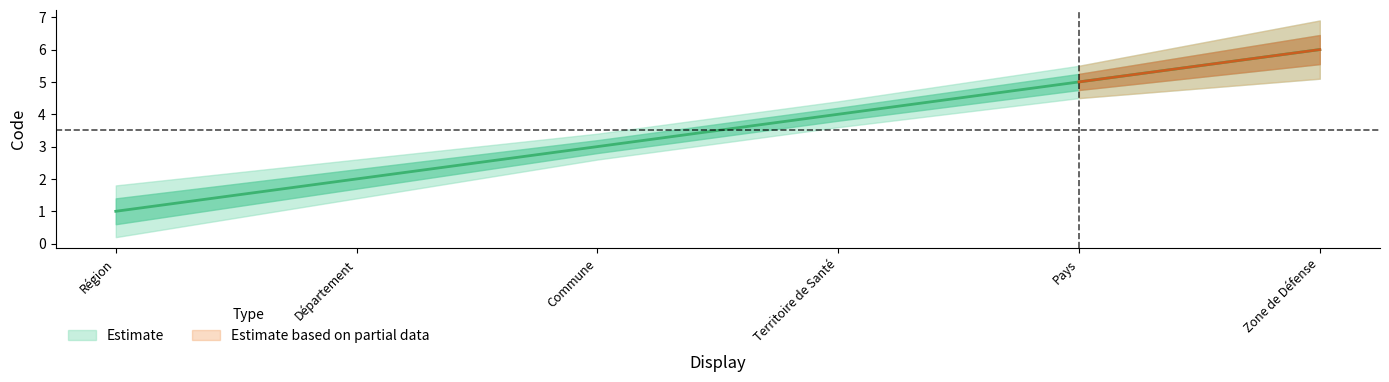

How many lines are shown in the chart?

1